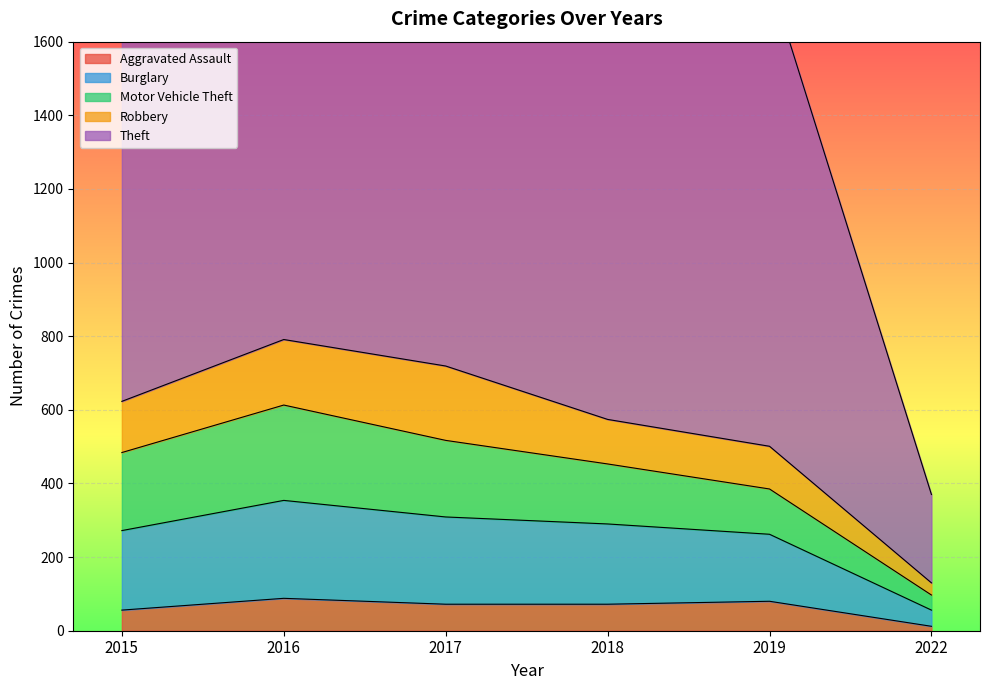

What is the average value of the Motor Vehicle Theft series?

168